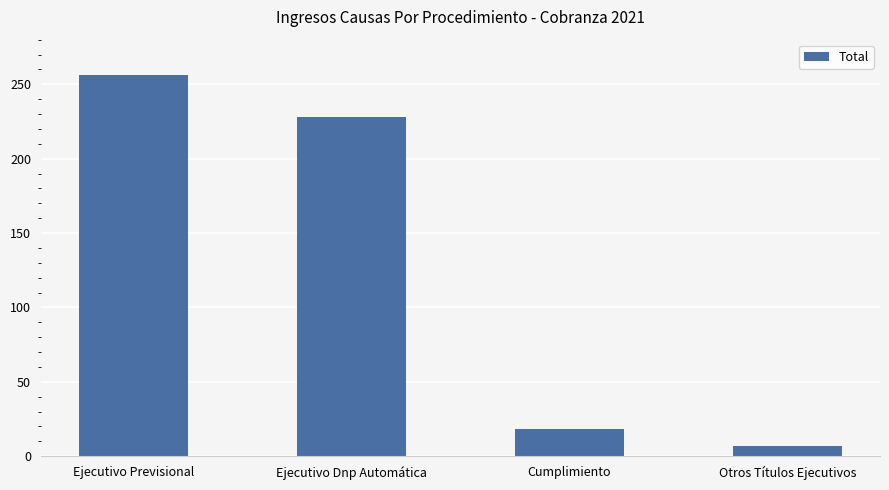

Reading left to right, extract all data points from this chart.

Ejecutivo Previsional=256	Ejecutivo Dnp Automática=228	Cumplimiento=18	Otros Títulos Ejecutivos=7